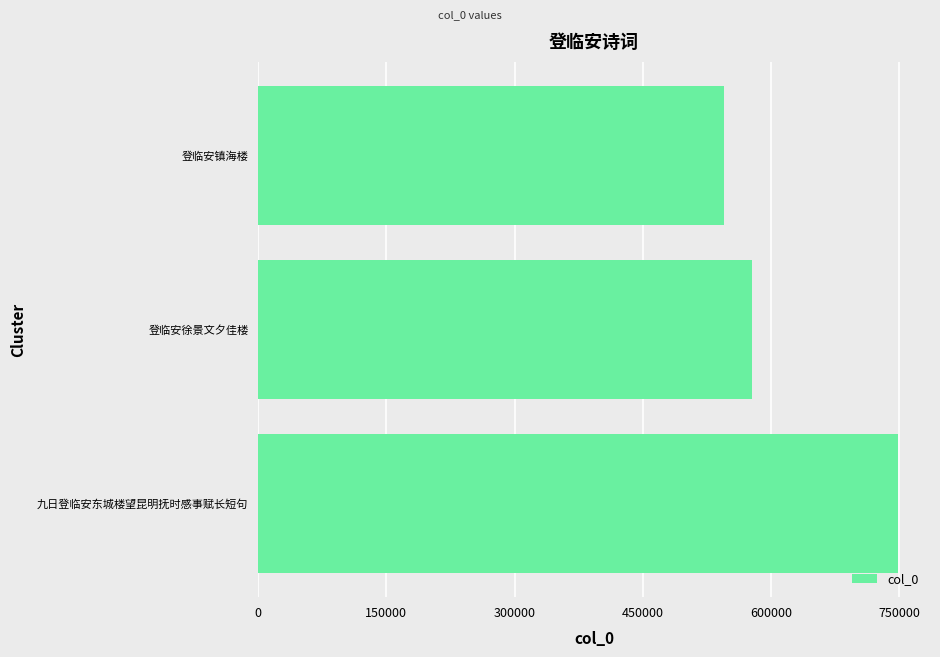

Rank the categories by value from lowest to highest.

登临安镇海楼, 登临安徐景文夕佳楼, 九日登临安东城楼望昆明抚时感事赋长短句